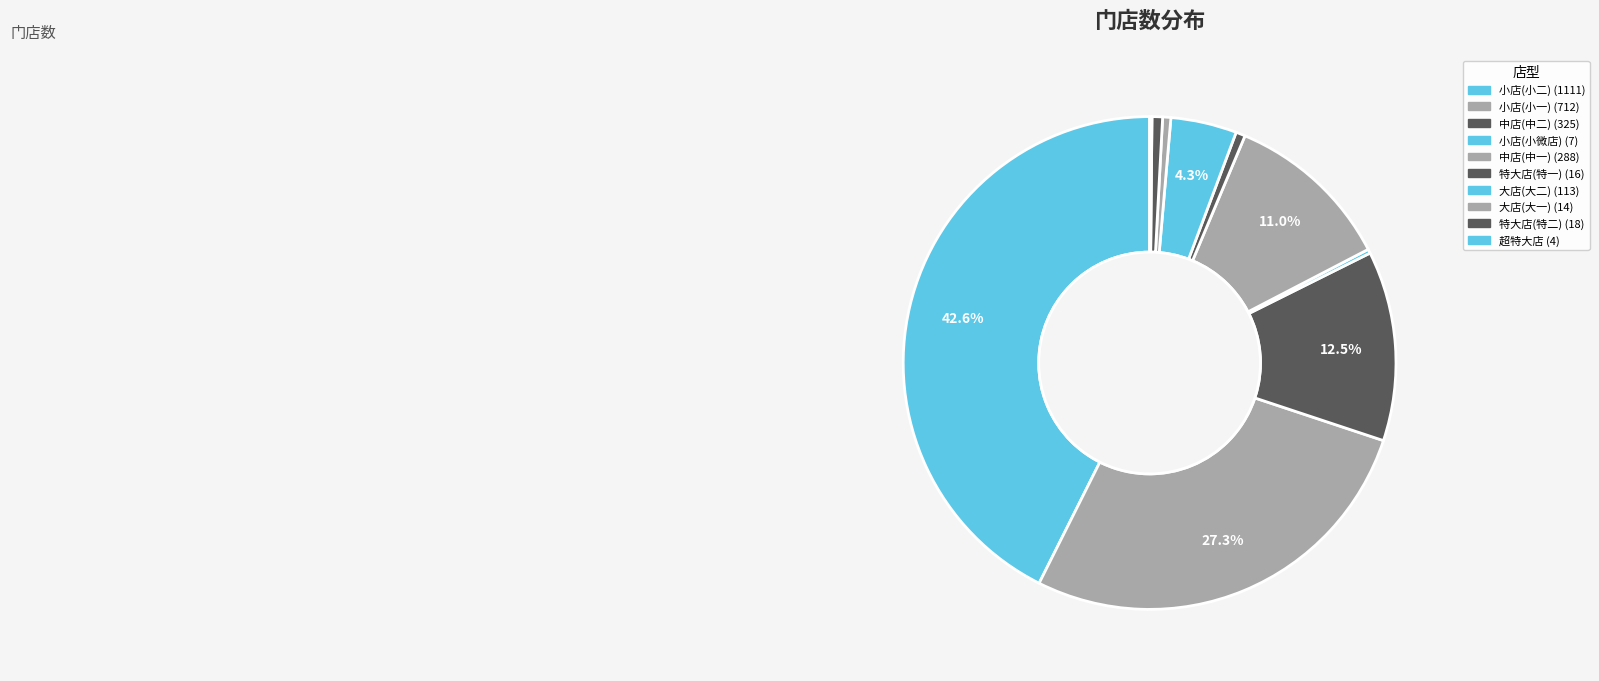

What percentage is the 特大店(特二) slice, to the nearest percent?

1%